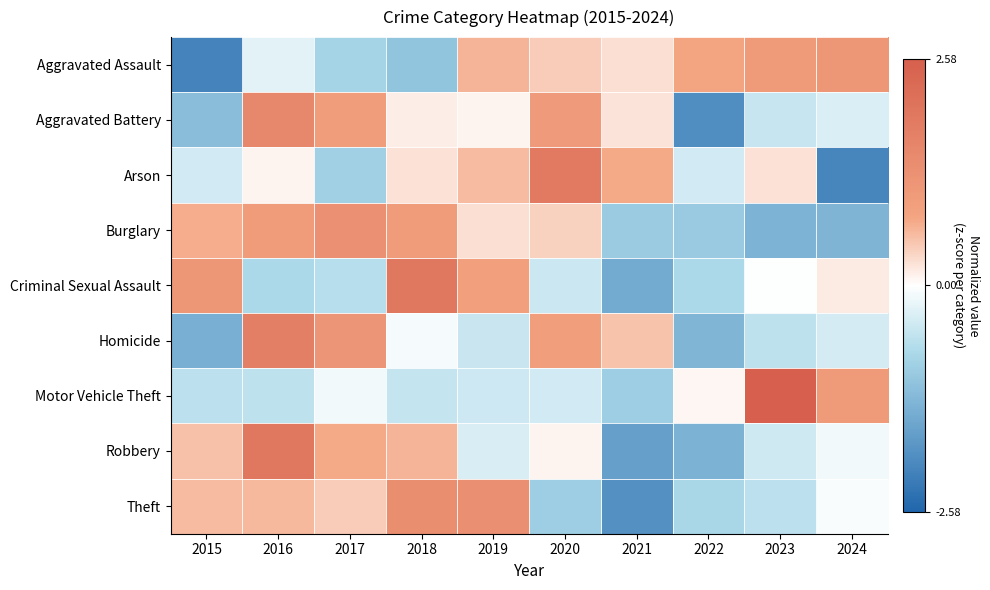

Between 2016 and 2019, which is larger?

2019